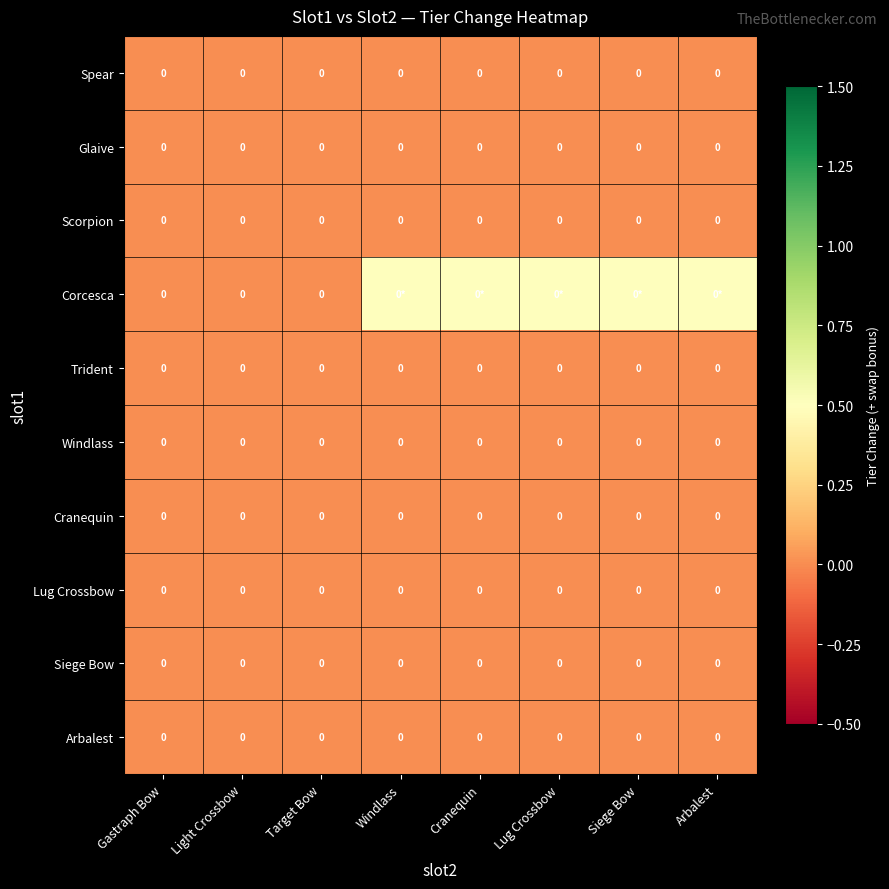

Is it true that Glaive equals 0.0 at Windlass?

True